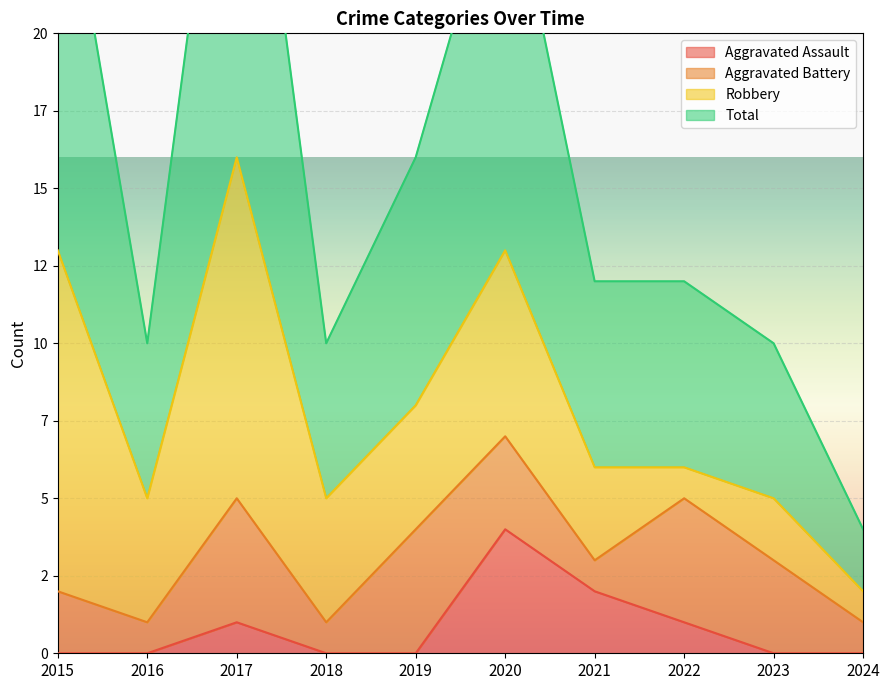

What is the value of the Total point at the 10th from the left?

4